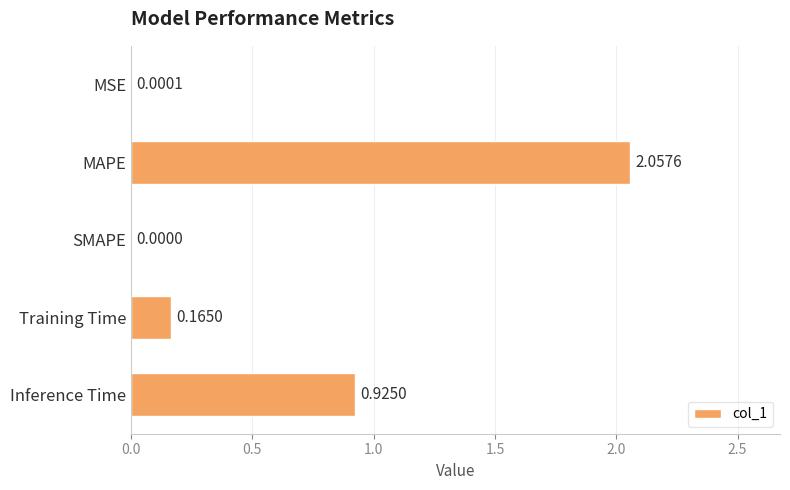

Which has a higher value, Inference Time or Training Time?

Inference Time